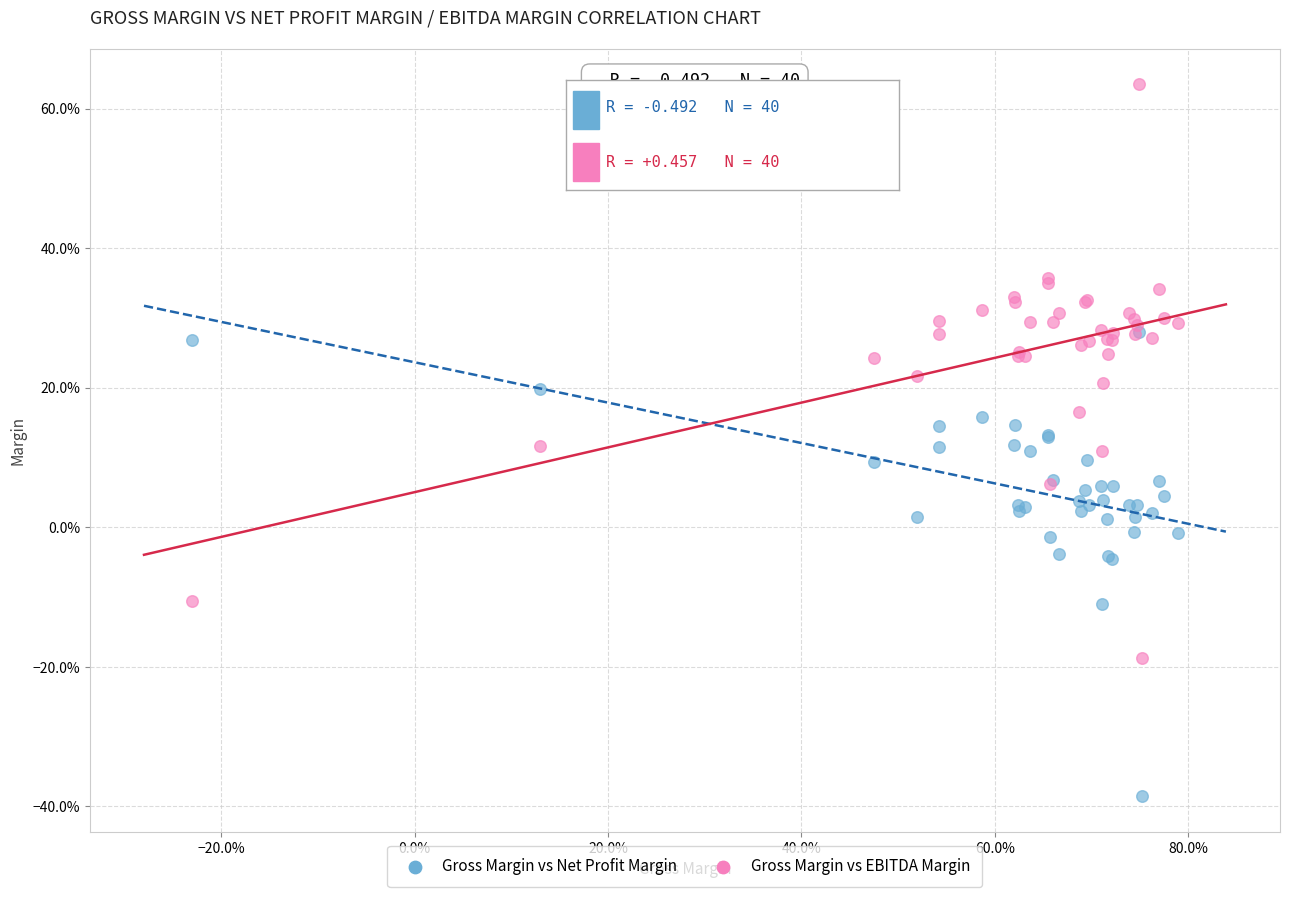

Which series has the largest Y range (max minus min)?

Gross Margin vs EBITDA Margin